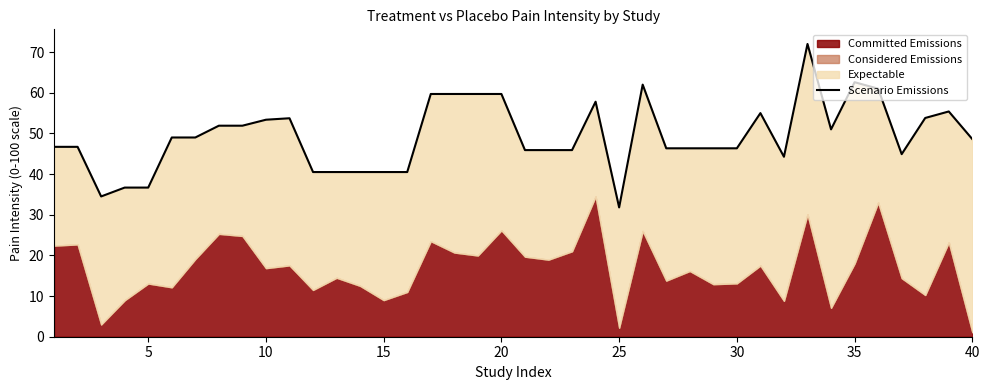

Reading right to left, what are all the values shown in this chart?

48.6	55.4	53.8	44.9	61.0	62.6	51.0	72.0	44.3	55.0	46.3	46.3	46.3	46.3	62.0	31.8	57.8	45.9	45.9	45.9	59.7	59.7	59.7	59.7	40.5	40.5	40.5	40.5	40.5	53.7	53.4	51.9	51.9	49.0	49.0	36.7	36.7	34.5	46.7	46.7